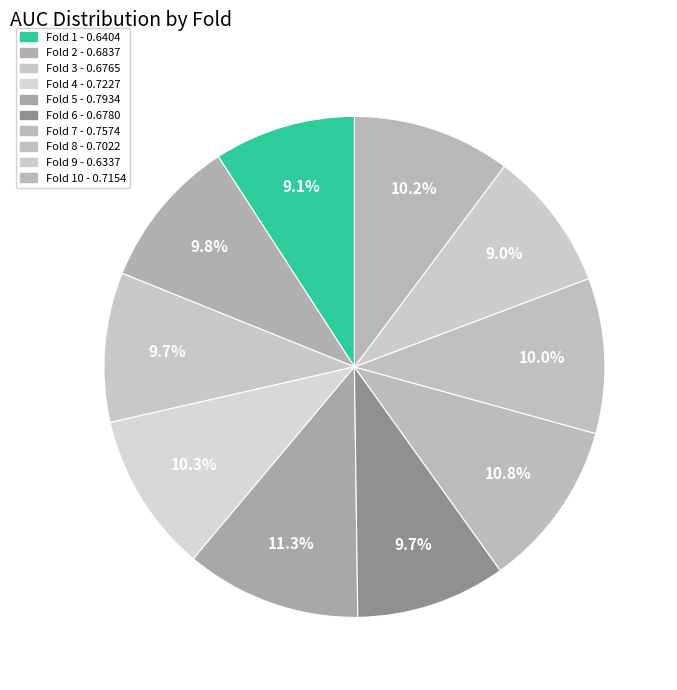

Count the number of slices in the pie.

10